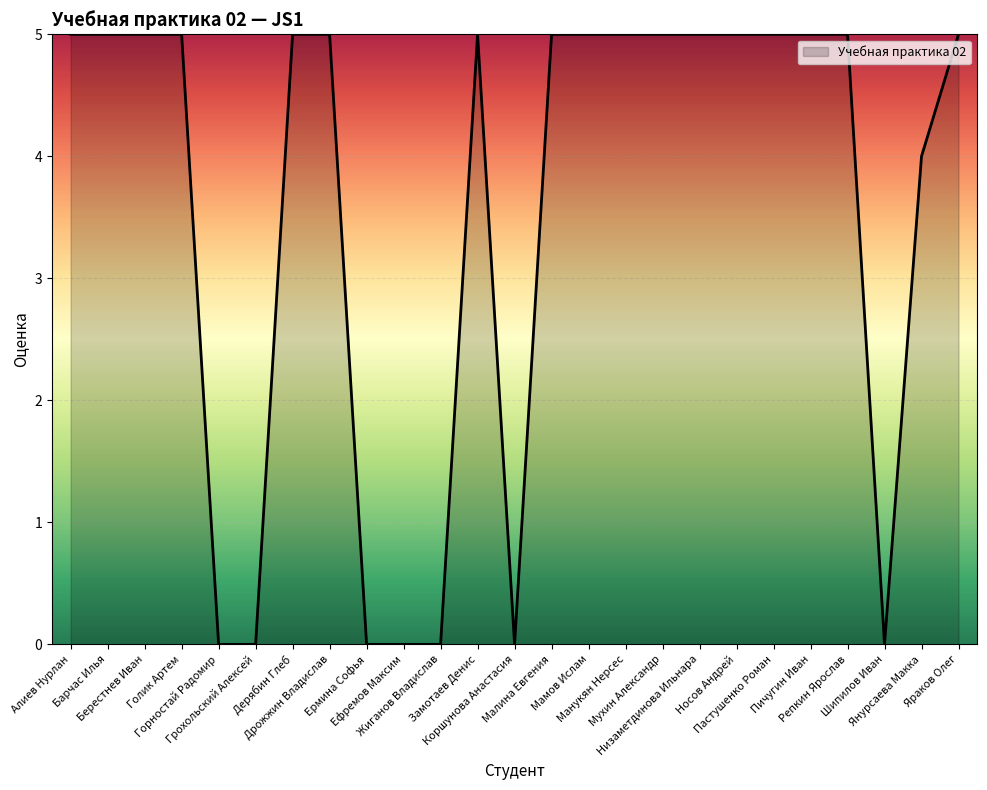

What is the difference between the maximum and minimum values?

5